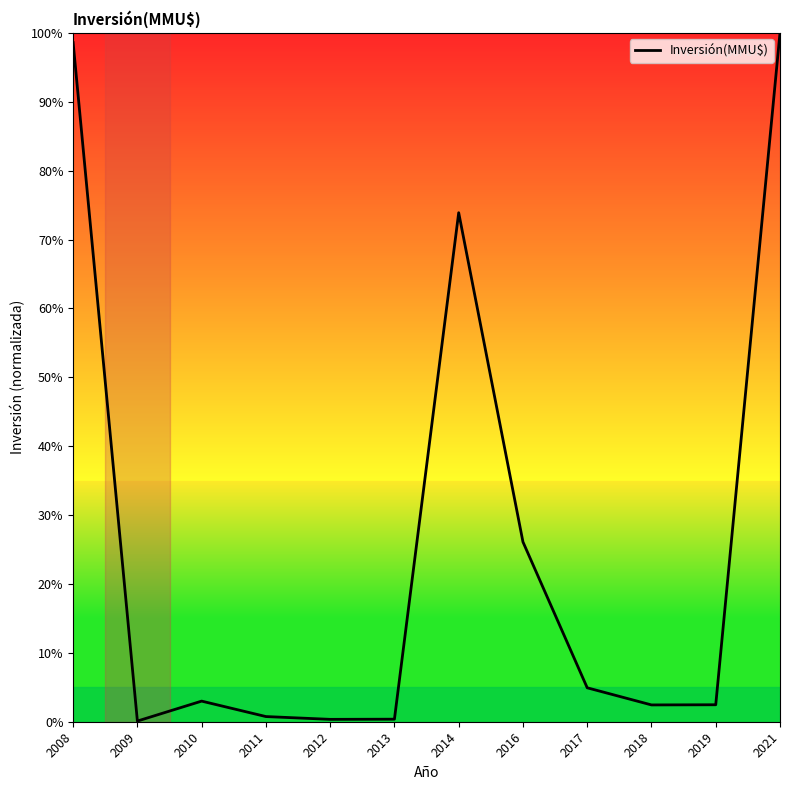

Is it true that the value at 2017 is 4.9?

True